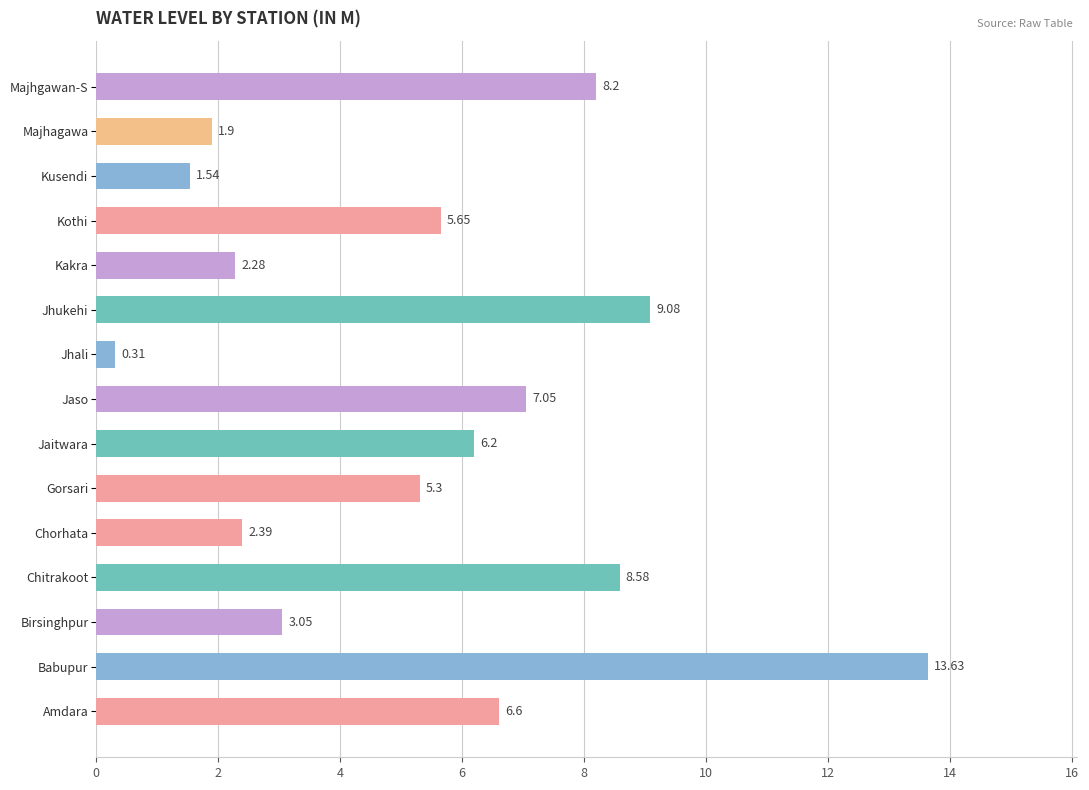

Rank the categories by value from highest to lowest.

Babupur, Jhukehi, Chitrakoot, Majhgawan-S, Jaso, Amdara, Jaitwara, Kothi, Gorsari, Birsinghpur, Chorhata, Kakra, Majhagawa, Kusendi, Jhali